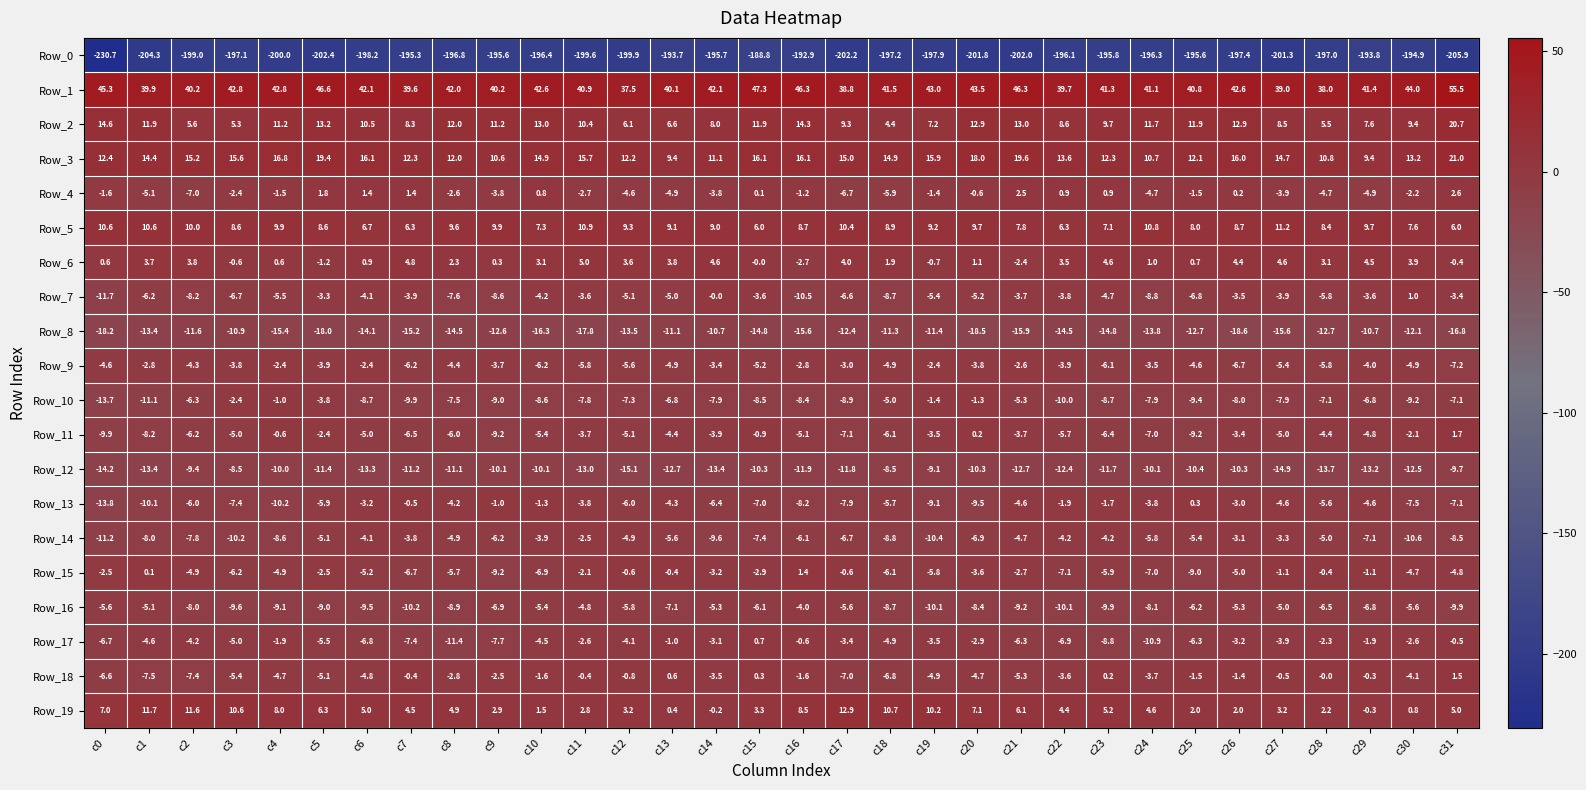

Is the value of Row_9 at c26 greater than the value of Row_17 at c1?

No